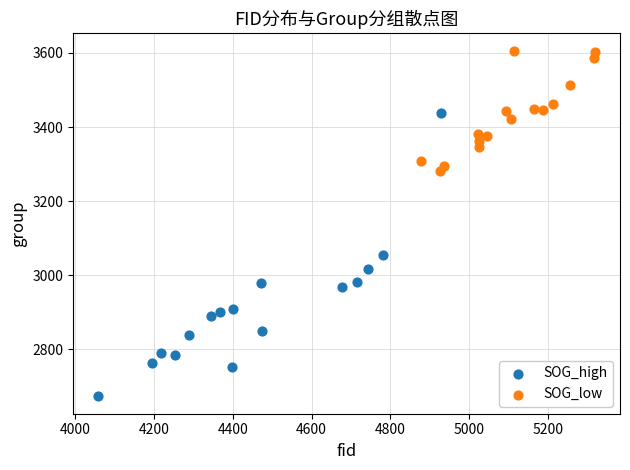

Which series reaches the maximum Y coordinate?

SOG_low